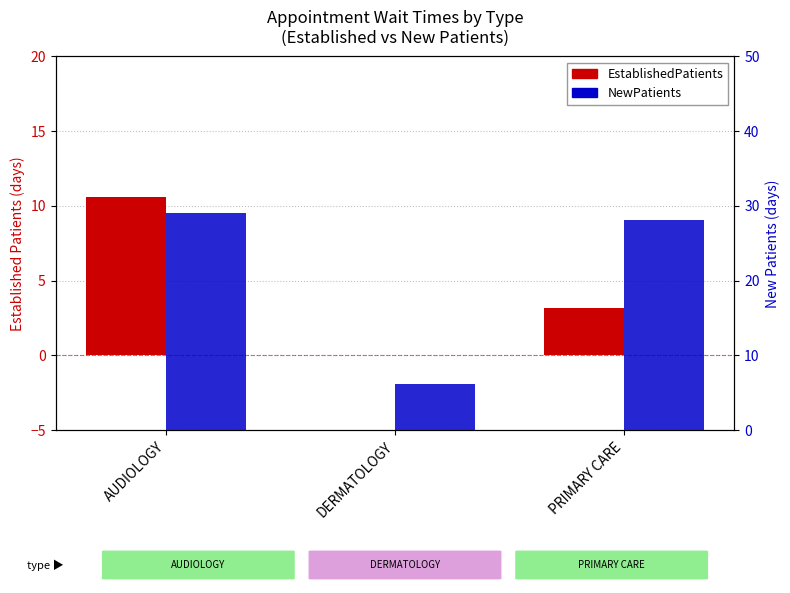

True or false: NewPatients has a value of 18.4 at PRIMARY CARE.

False